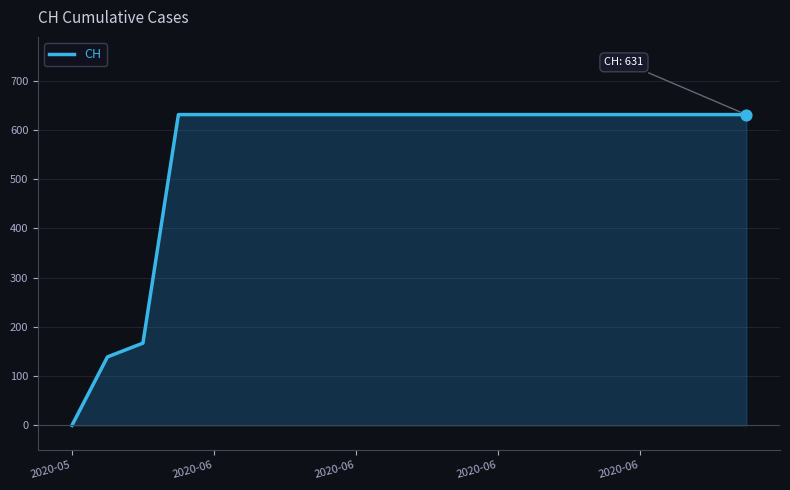

What is the difference between the maximum and minimum values?

631